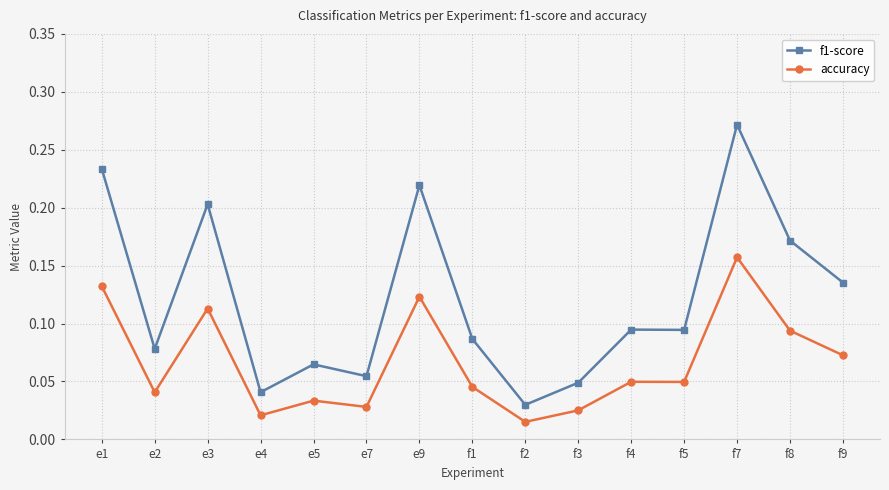

Rank the series by their average value, from lowest to highest.

accuracy, f1-score